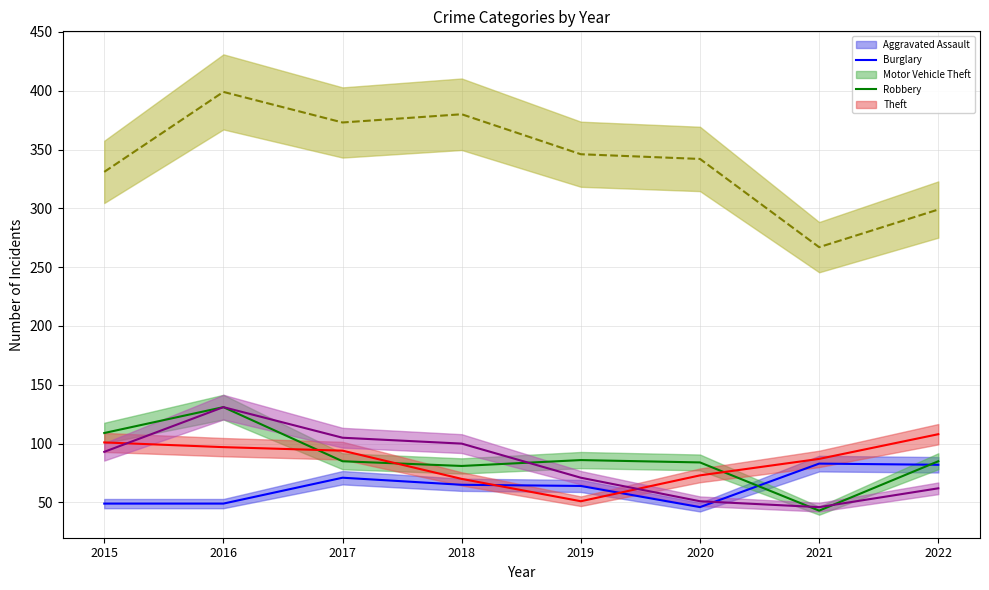

What is the smallest value displayed?

43